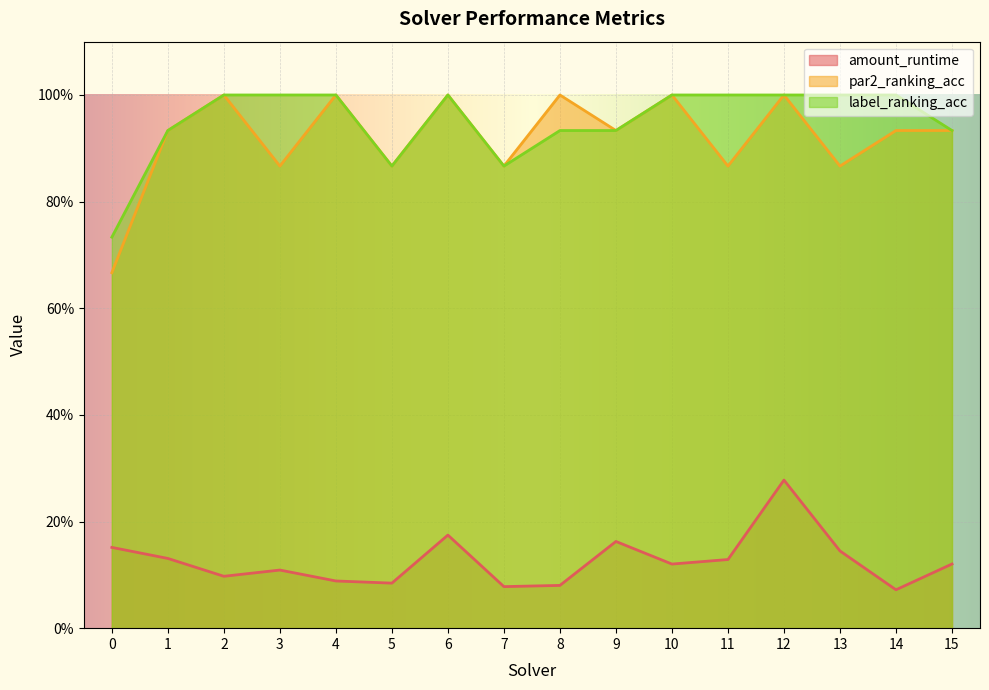

Where is the first local maximum for amount_runtime?

3